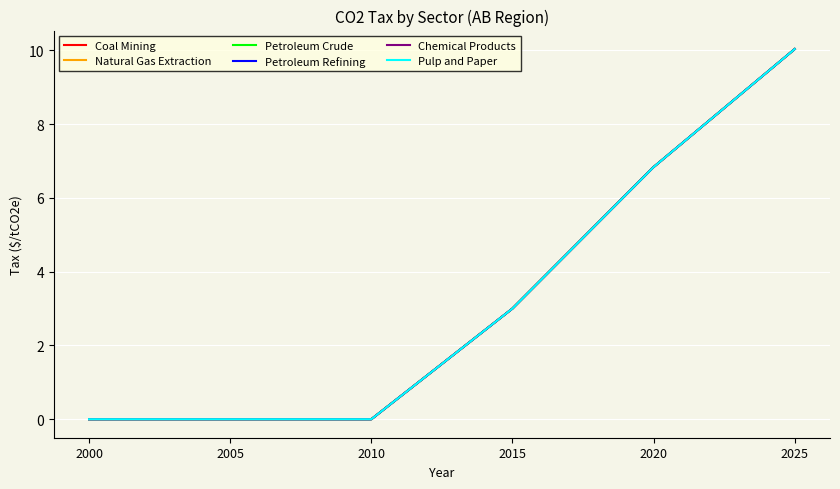

What is the value of the Petroleum Crude point at the 5th from the left?

6.8